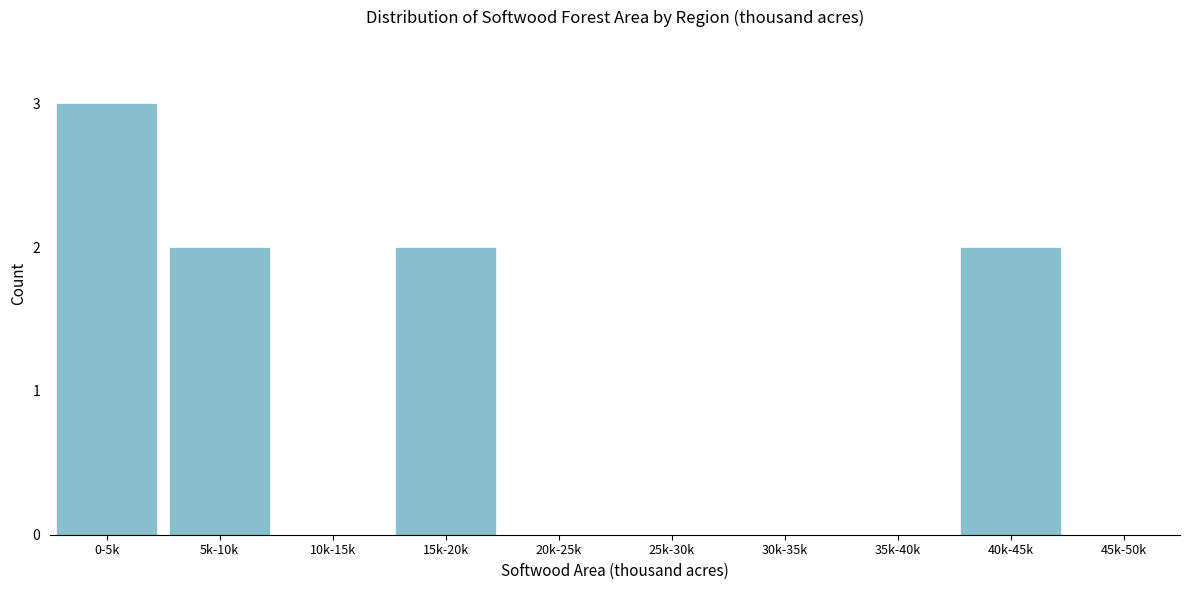

Reading left to right, transcribe all the data shown in this chart.

0-5k=3	5k-10k=2	10k-15k=0	15k-20k=2	20k-25k=0	25k-30k=0	30k-35k=0	35k-40k=0	40k-45k=2	45k-50k=0